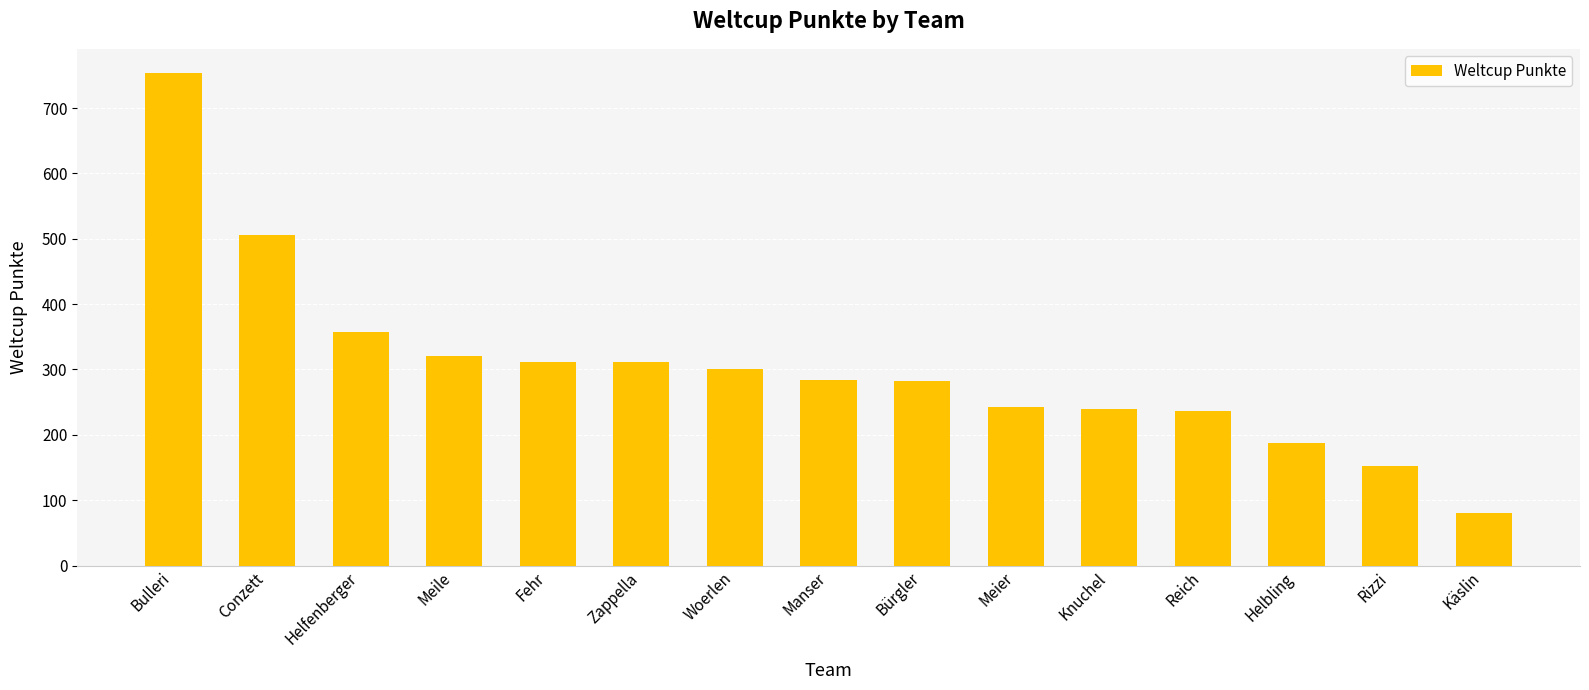

What is the label of the 2nd bar from the left?

Conzett